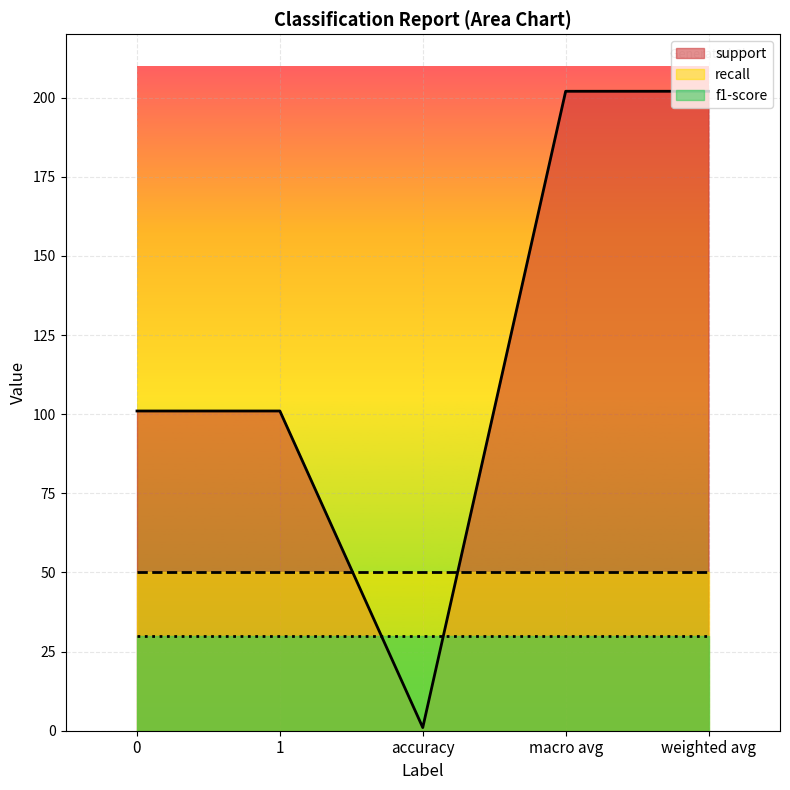

Which series has the largest total across all categories?

support